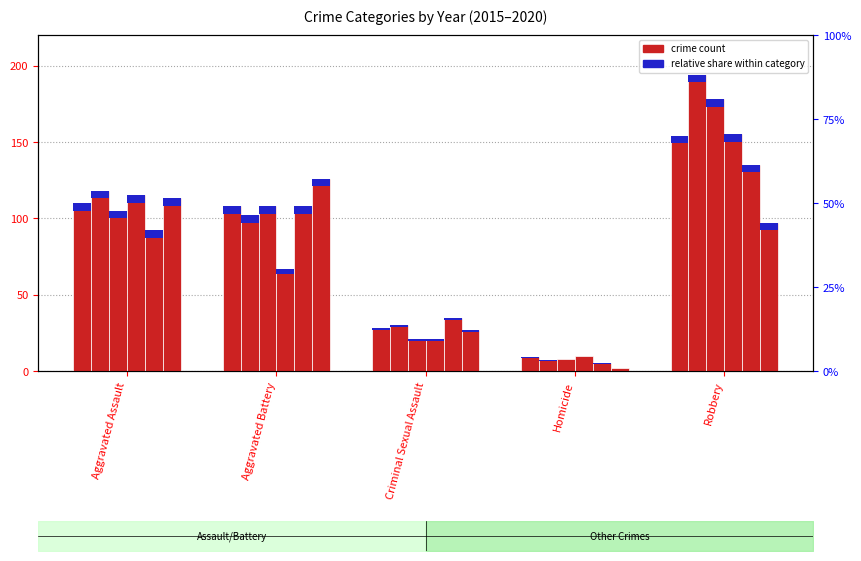

At which label does 2020 reach its peak?

Aggravated Battery